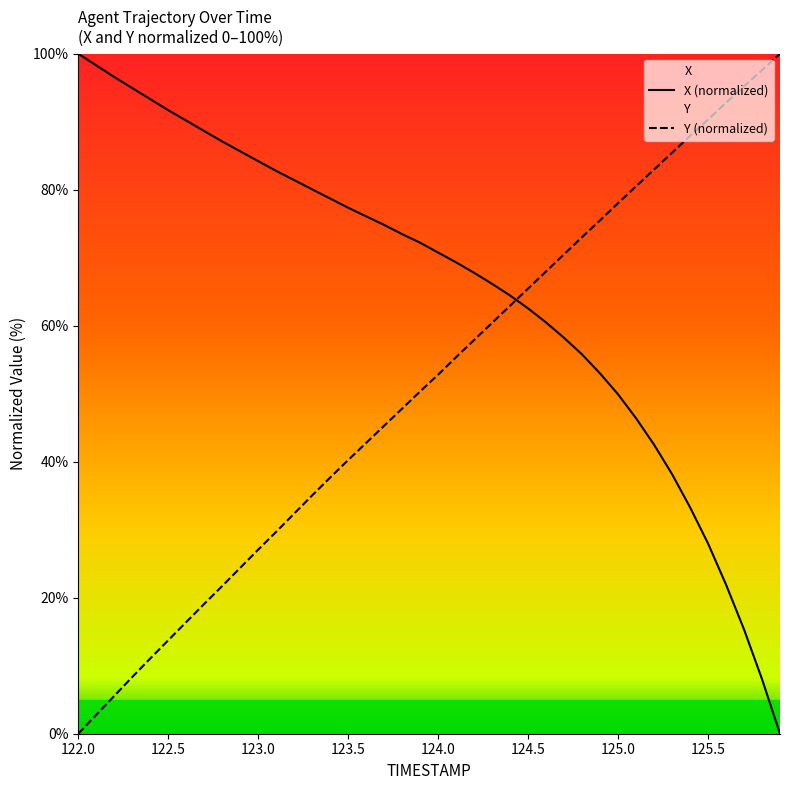

How many times do X and Y cross each other?

1